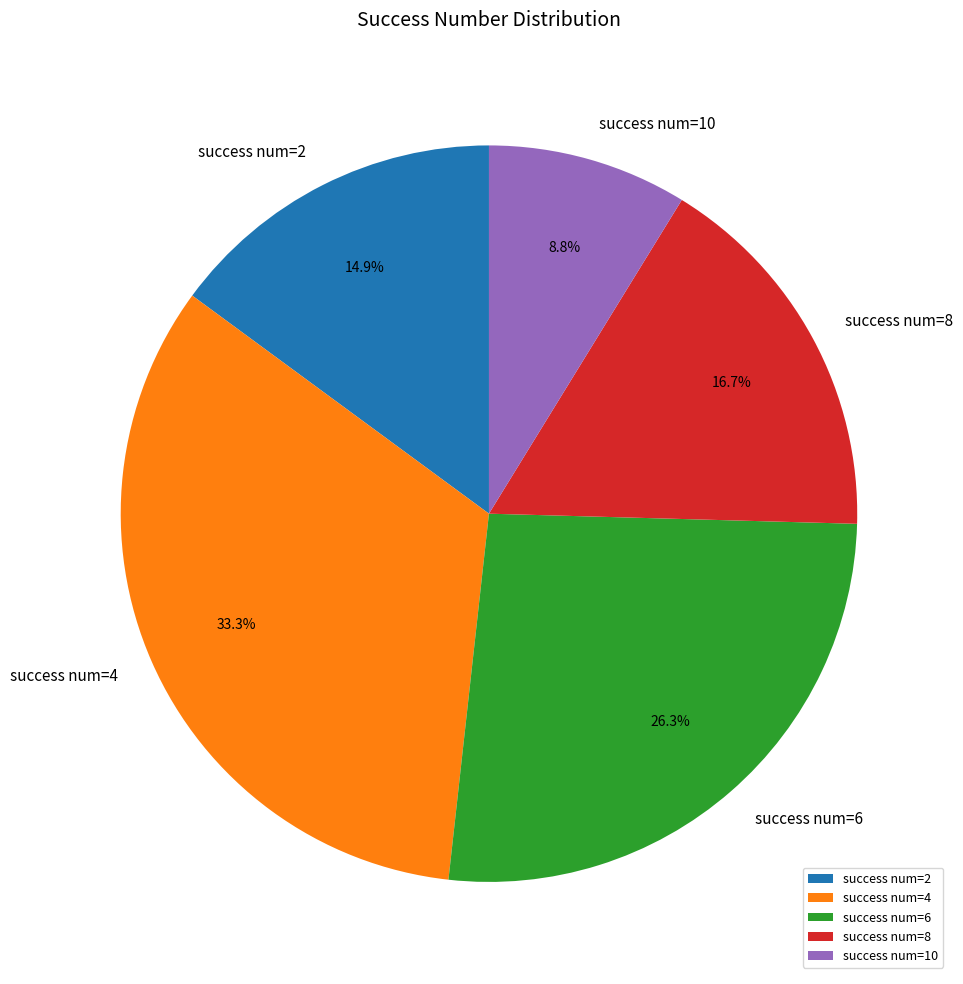

What is the ratio of the value at success num=10 to the value at success num=2?

0.6